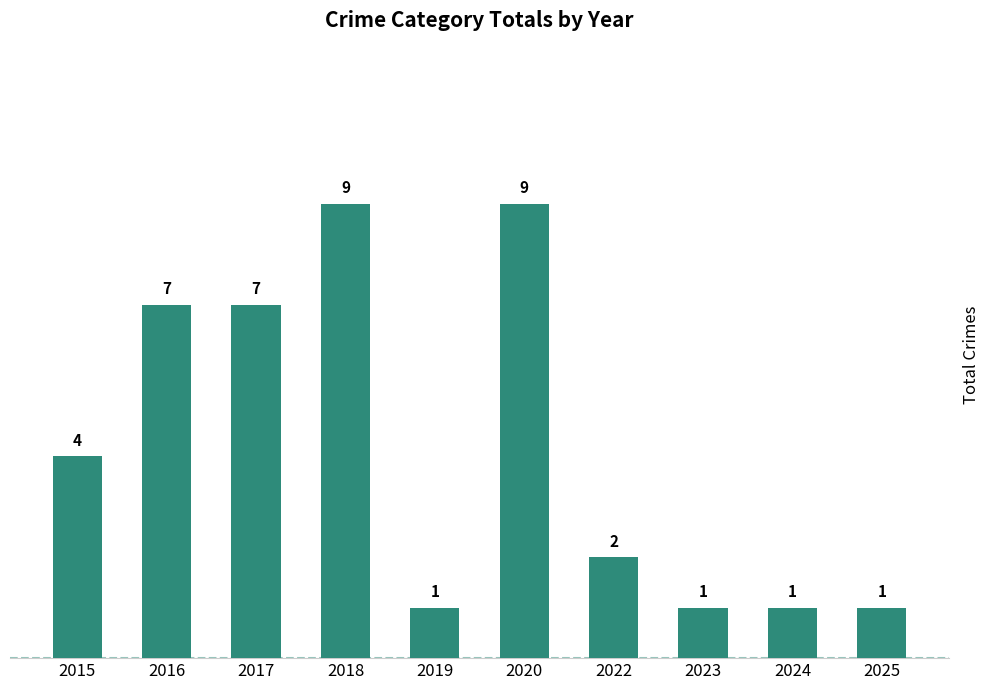

What is the difference between the maximum and minimum values?

8